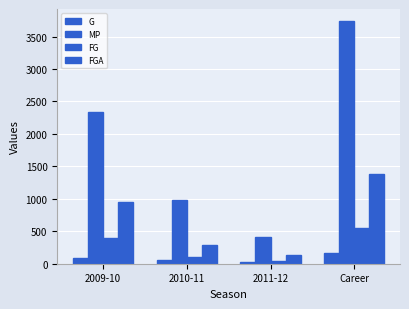

Between 2009-10 and Career, which series saw the biggest shift?

MP